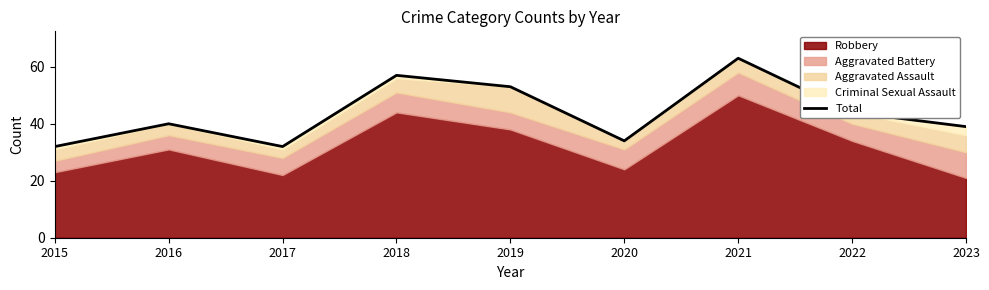

Reading left to right, what are all the values shown in this chart?

2015=32	2016=40	2017=32	2018=57	2019=53	2020=34	2021=63	2022=44	2023=39